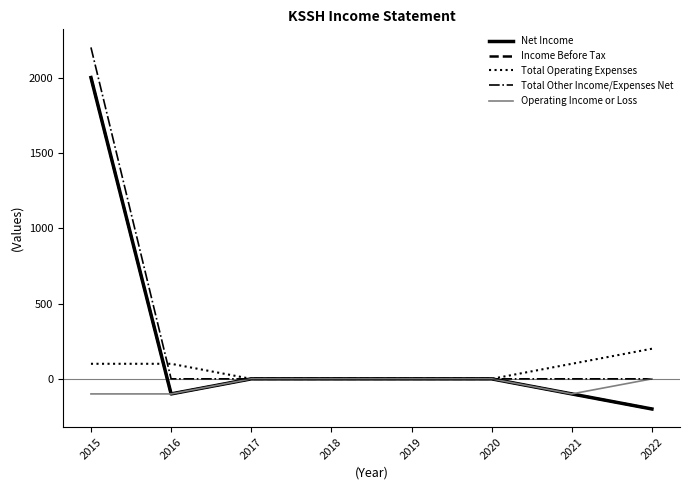

Count the Total Operating Expenses values in the range 0 to 100.

7